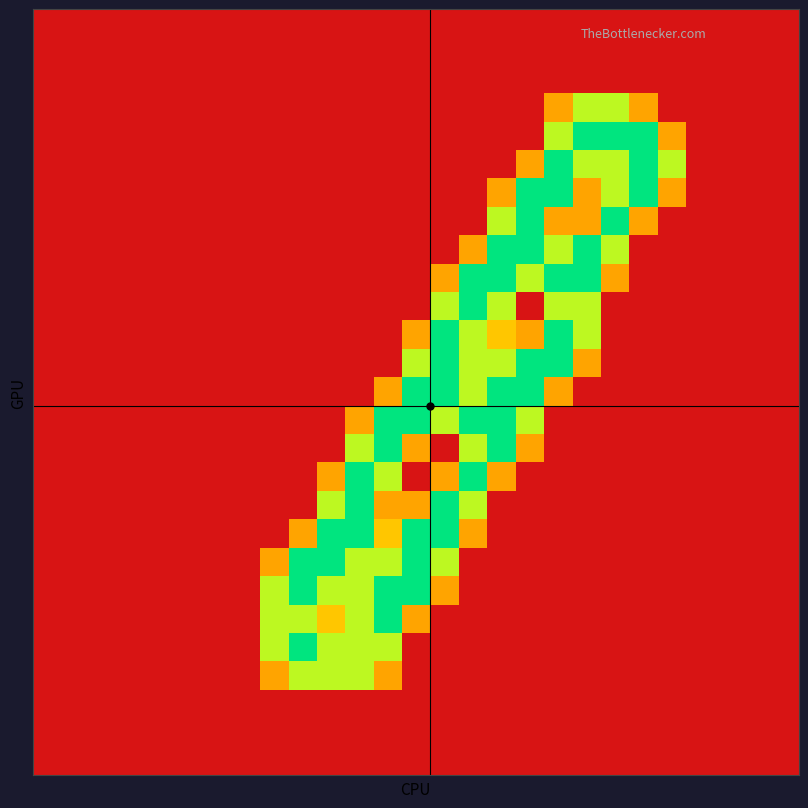

Count the number of categories in the chart.

27